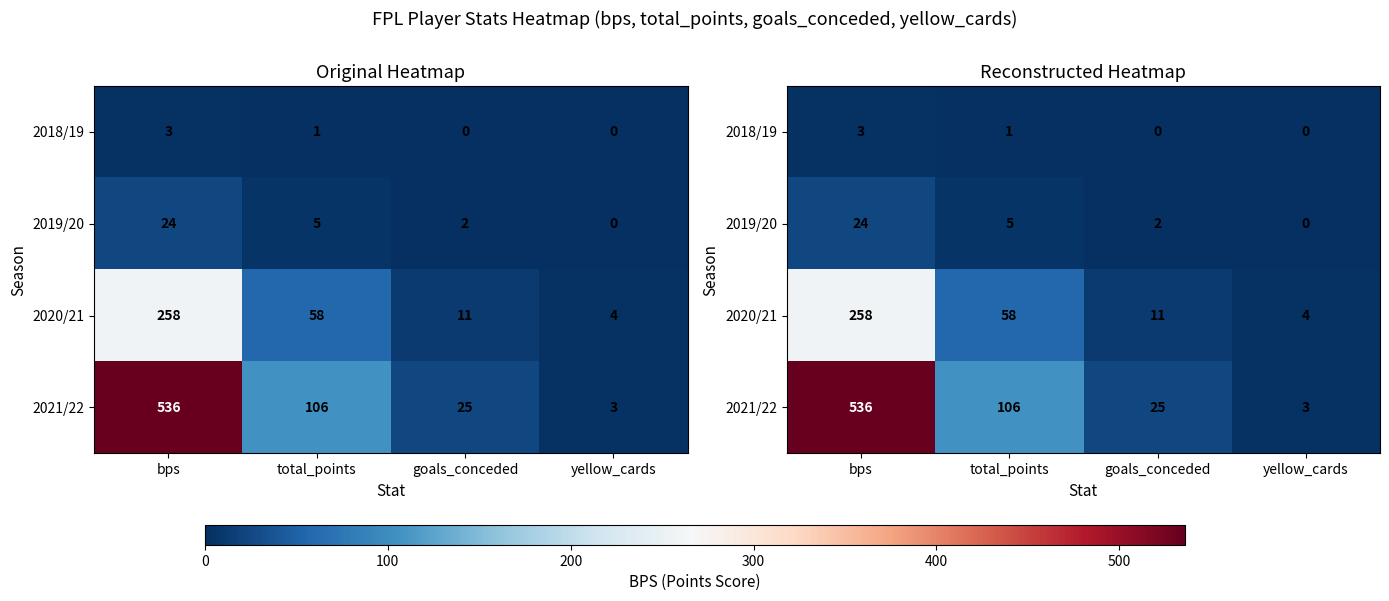

Is it true that 2018/19 equals 1 at bps?

False